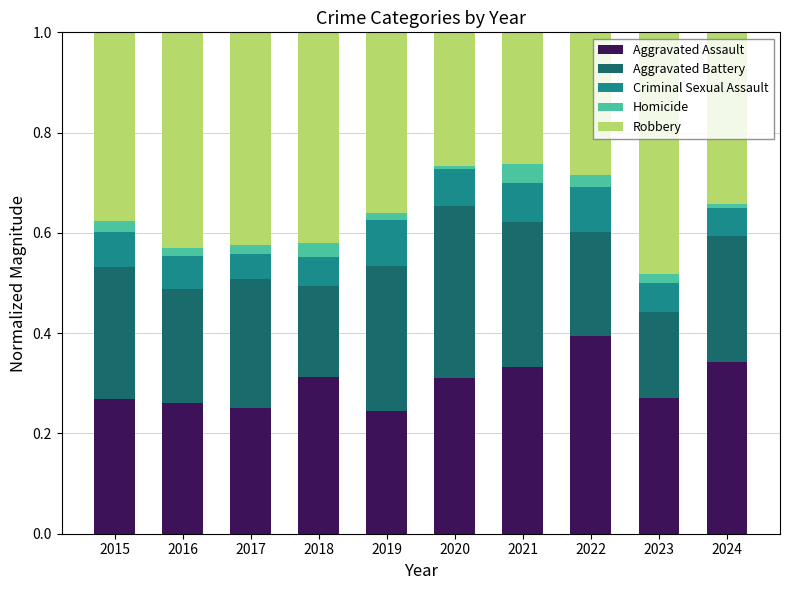

At which label does Aggravated Assault reach its peak?

2022